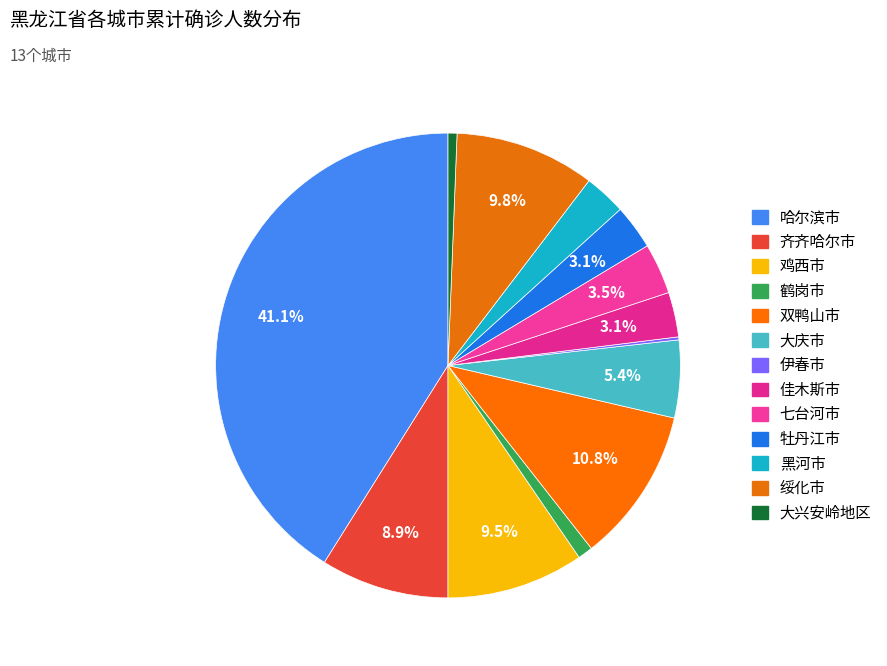

Does 佳木斯市 account for over 50% of the chart?

No